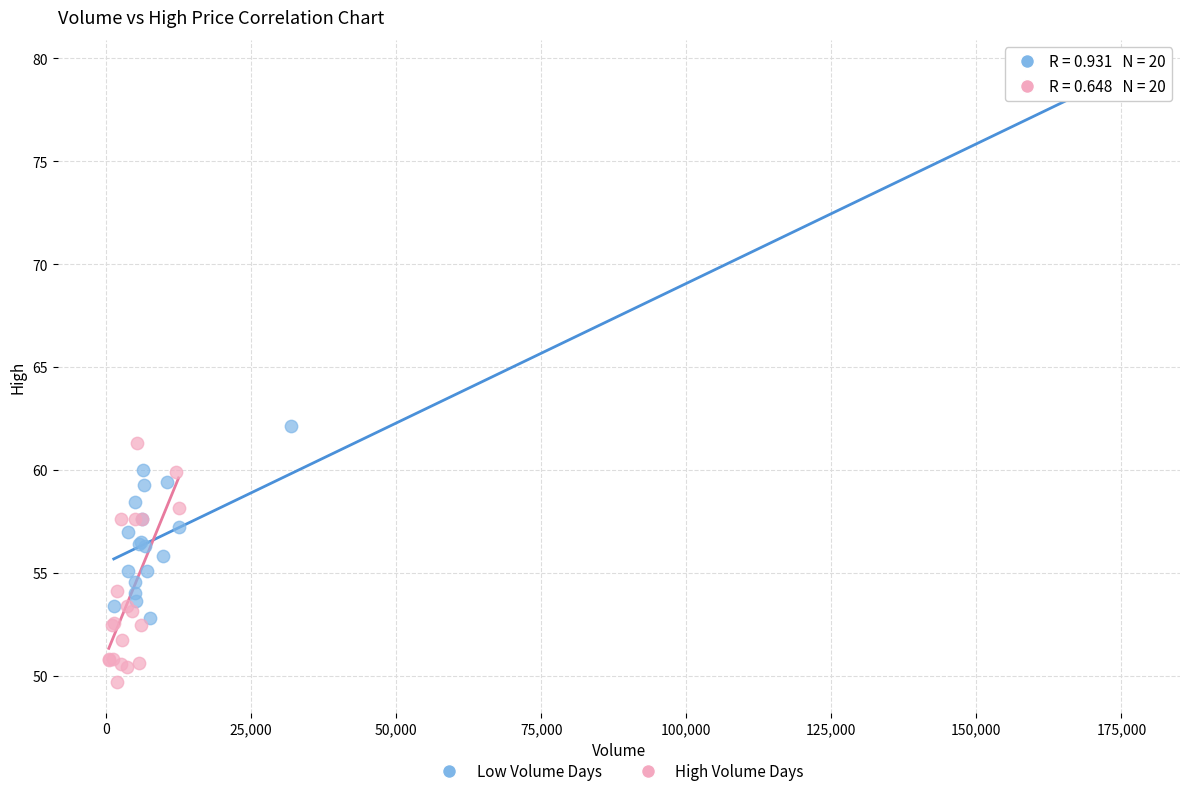

Which series contains the highest Y value?

Low Volume Days